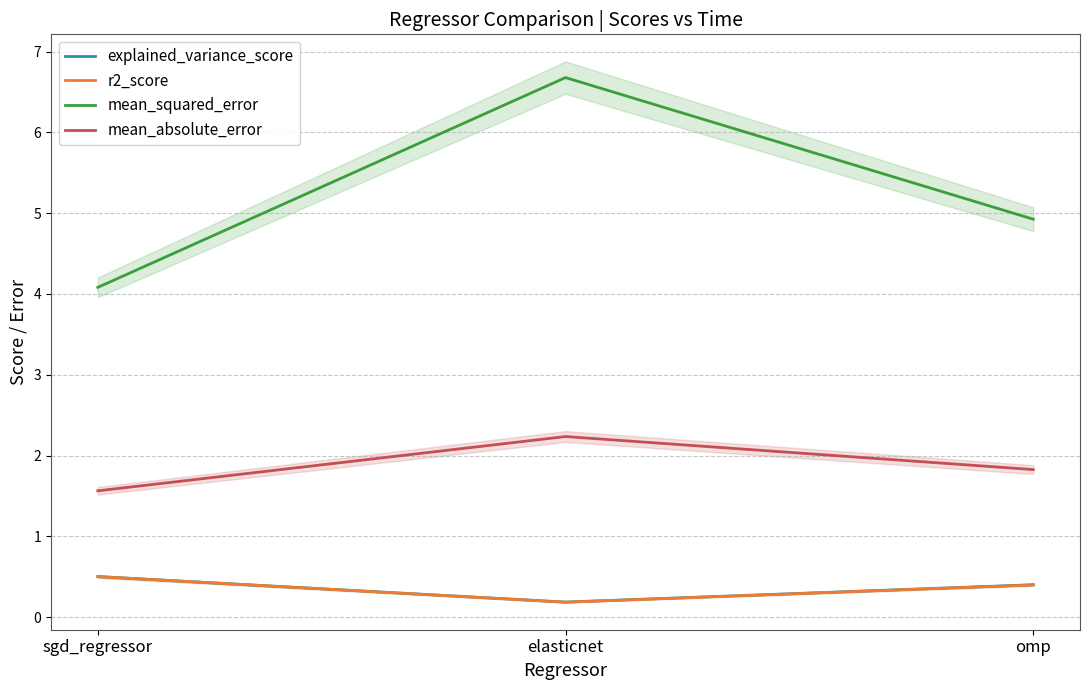

Which category has the highest value in the r2_score series?

sgd_regressor